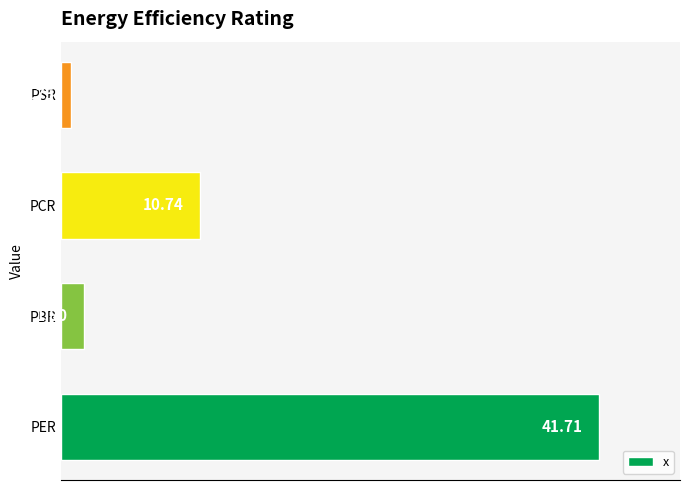

Rank the categories by value from highest to lowest.

PER, PCR, PBR, PSR